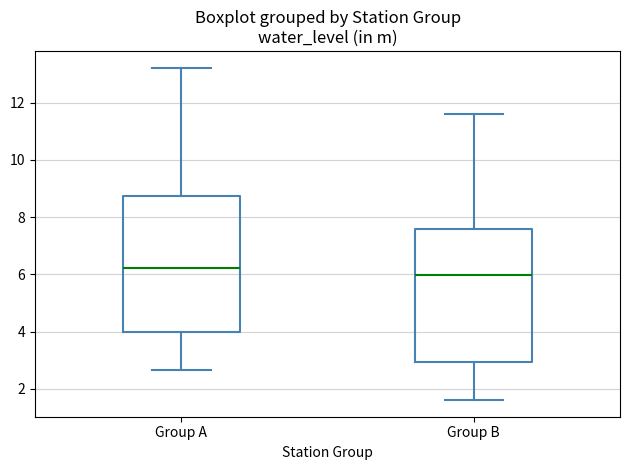

Where is the lower edge of the box for Group A on the y-axis? The values are not printed on the chart, so give them approximately, as read against the axis.

4.0